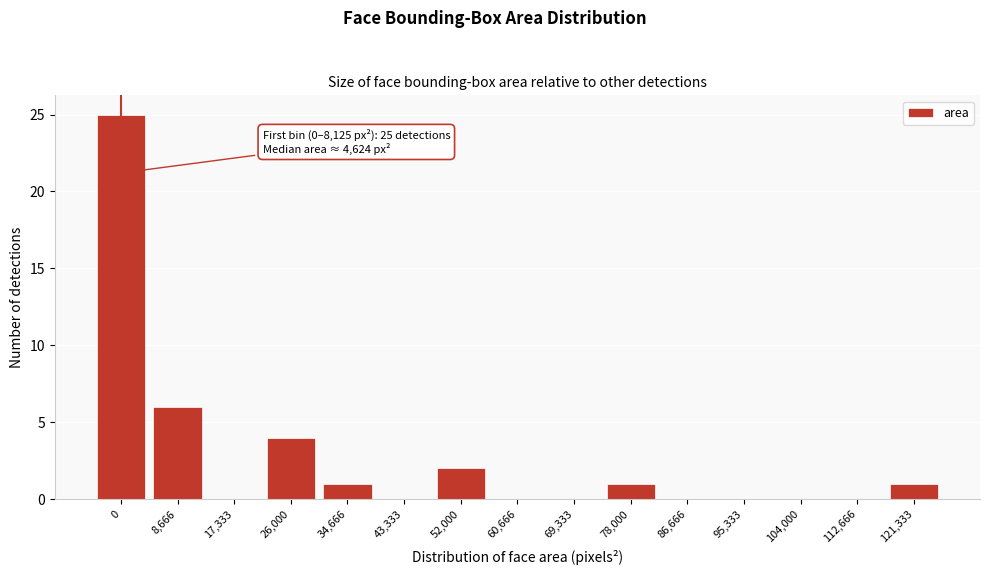

Reading left to right, transcribe all the data shown in this chart.

0=25	8,666=6	17,333=0	26,000=4	34,666=1	43,333=0	52,000=2	60,666=0	69,333=0	78,000=1	86,666=0	95,333=0	104,000=0	112,666=0	121,333=1